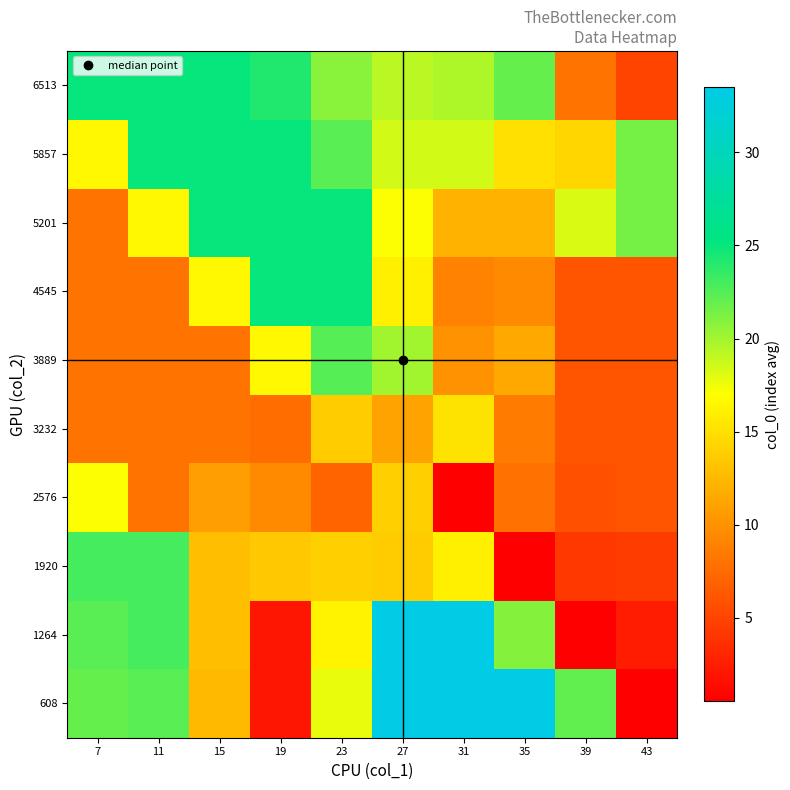

Reading left to right, what are all the values shown in this chart?

608: 7=22.0	11=22.3	15=12.5	19=2.0	23=17.8	27=33.5	31=33.5	35=33.5	39=22.1	43=0.5
1264: 7=22.3	11=23.0	15=12.8	19=2.0	23=16.3	27=33.5	31=33.5	35=20.9	39=0.5	43=2.3
1920: 7=23.0	11=23.0	15=12.8	19=13.5	23=14.0	27=13.8	31=16.0	35=0.5	39=4.2	43=4.5
2576: 7=17.0	11=8.0	15=10.8	19=9.5	23=7.0	27=14.0	31=0.5	35=7.9	39=5.8	43=6.0
3232: 7=8.0	11=8.0	15=8.0	19=7.5	23=13.7	27=11.1	31=15.2	35=8.6	39=6.0	43=6.0
3889: 7=8.0	11=8.0	15=8.0	19=16.5	23=22.5	27=20.0	31=10.0	35=11.4	39=6.0	43=6.0
4545: 7=8.0	11=8.0	15=16.5	19=25.0	23=25.0	27=16.0	31=9.0	35=9.5	39=6.0	43=6.0
5201: 7=8.0	11=16.5	15=25.0	19=25.0	23=25.0	27=17.0	31=12.0	35=12.0	39=18.2	43=21.5
5857: 7=16.5	11=25.0	15=25.0	19=25.0	23=22.3	27=18.4	31=18.5	35=15.0	39=14.3	43=21.5
6513: 7=25.0	11=25.0	15=25.0	19=24.1	23=20.9	27=19.3	31=19.7	35=22.0	39=8.0	43=5.0